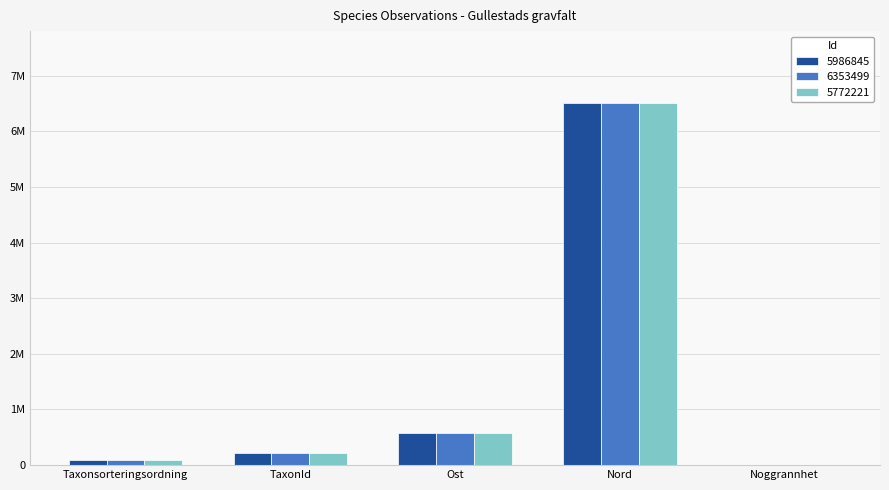

Are the bars grouped side by side (vs. stacked)?

Yes